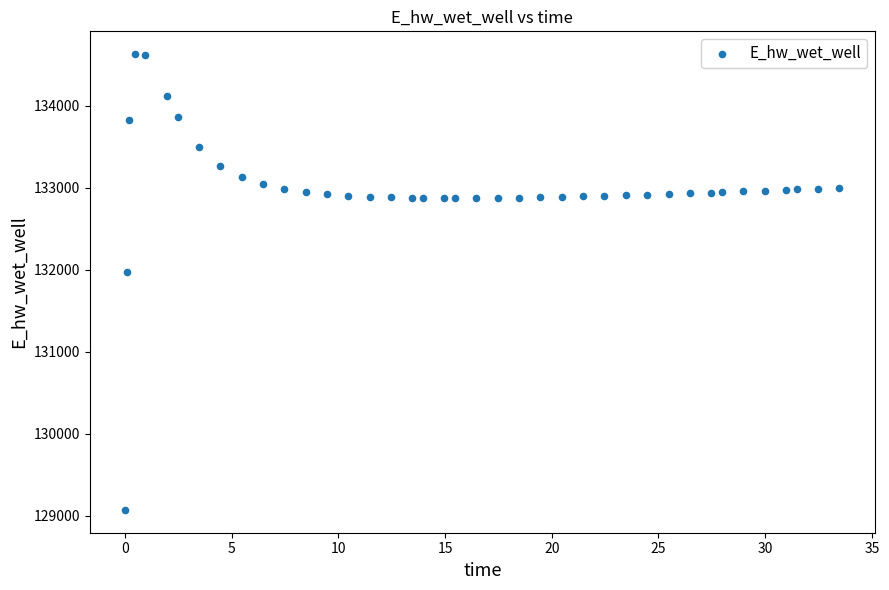

What Y value in the scatter plot is closest to 131849?

131970.0